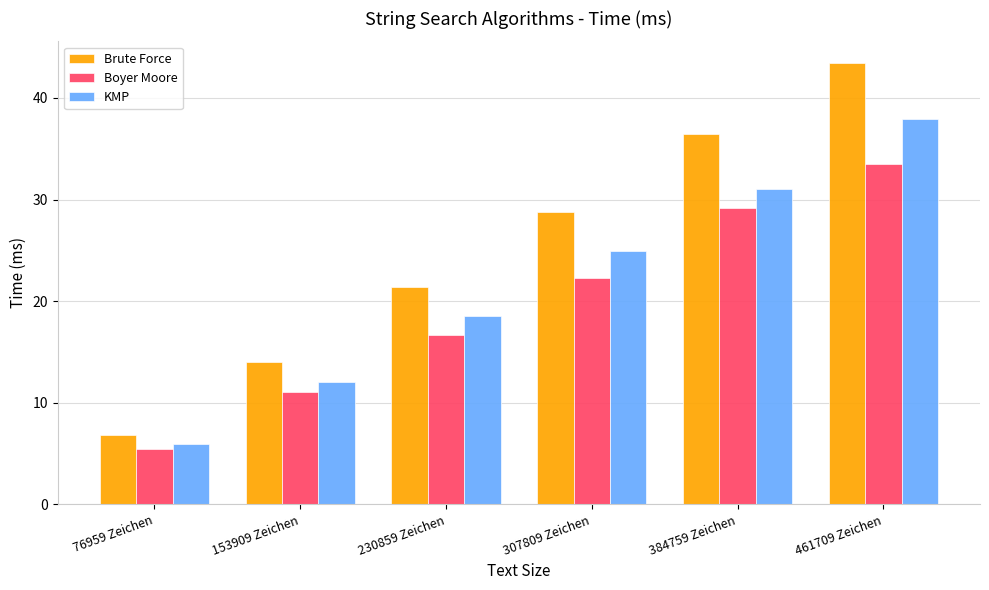

What is the difference between the KMP values at 461709 Zeichen and 153909 Zeichen?

25.9